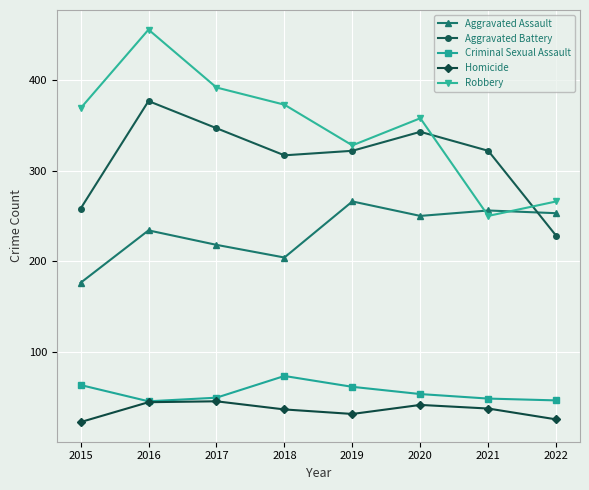

What is the difference between the highest and lowest values at 2021?

285